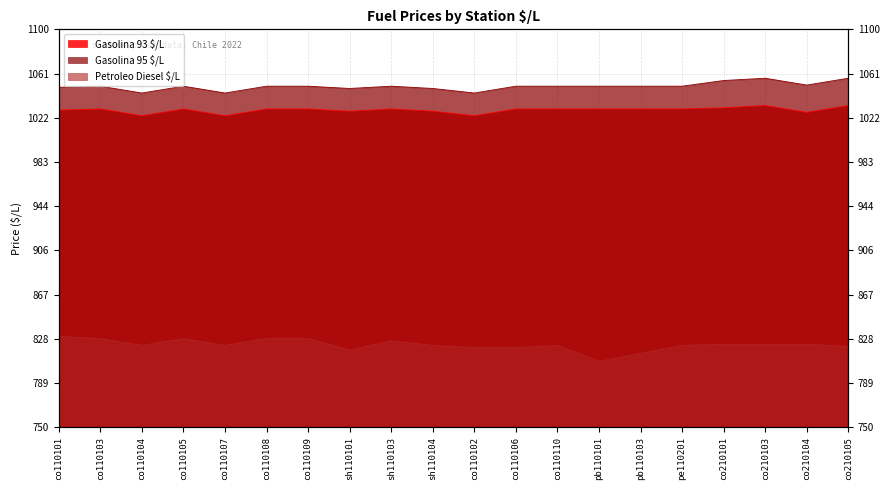

How many interior local peaks does the Gasolina 95 $/L series have?

4